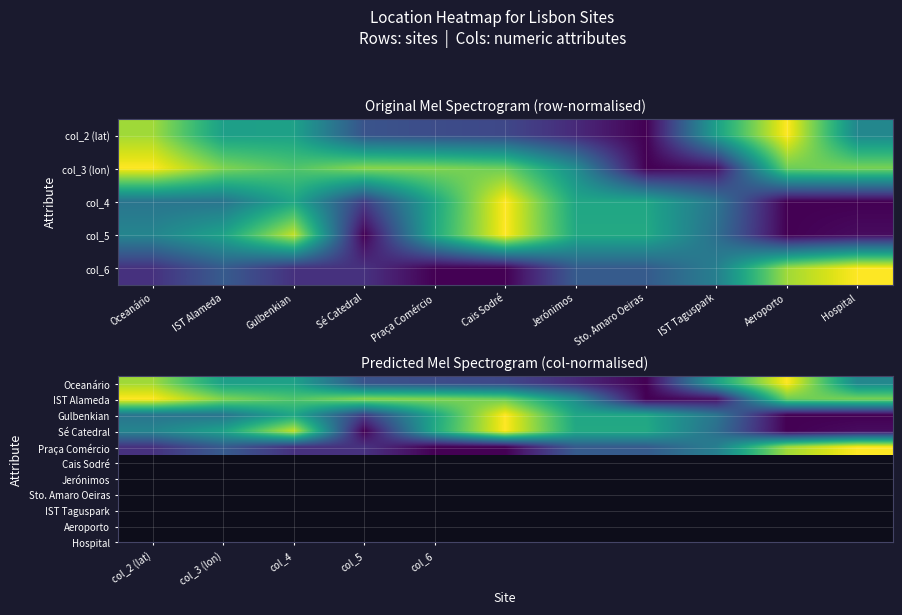

What is the spread (max minus min) of values at col_6?

0.8